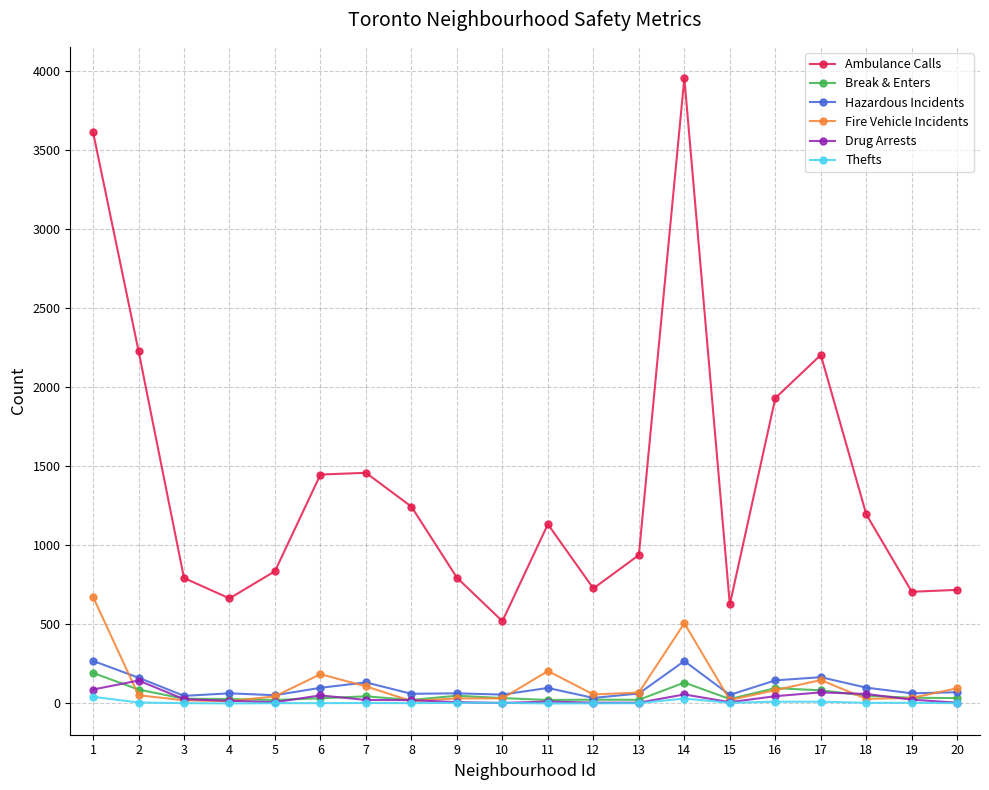

Which series changed the most between 6 and 13?

Ambulance Calls